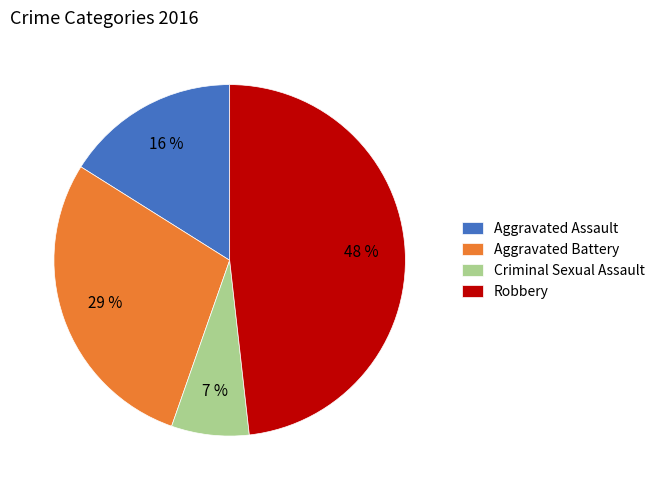

Rank the categories by value from lowest to highest.

Criminal Sexual Assault, Aggravated Assault, Aggravated Battery, Robbery